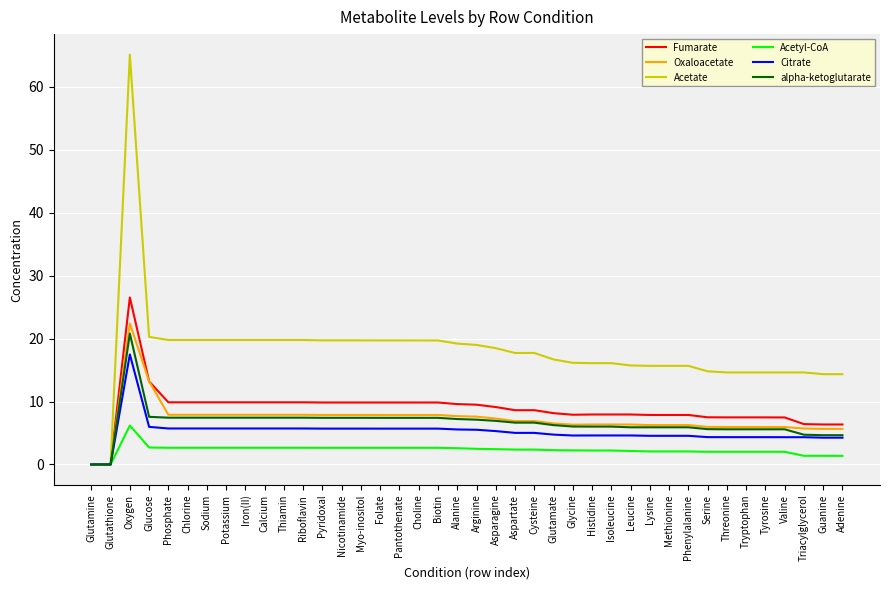

How many lines are shown in the chart?

6